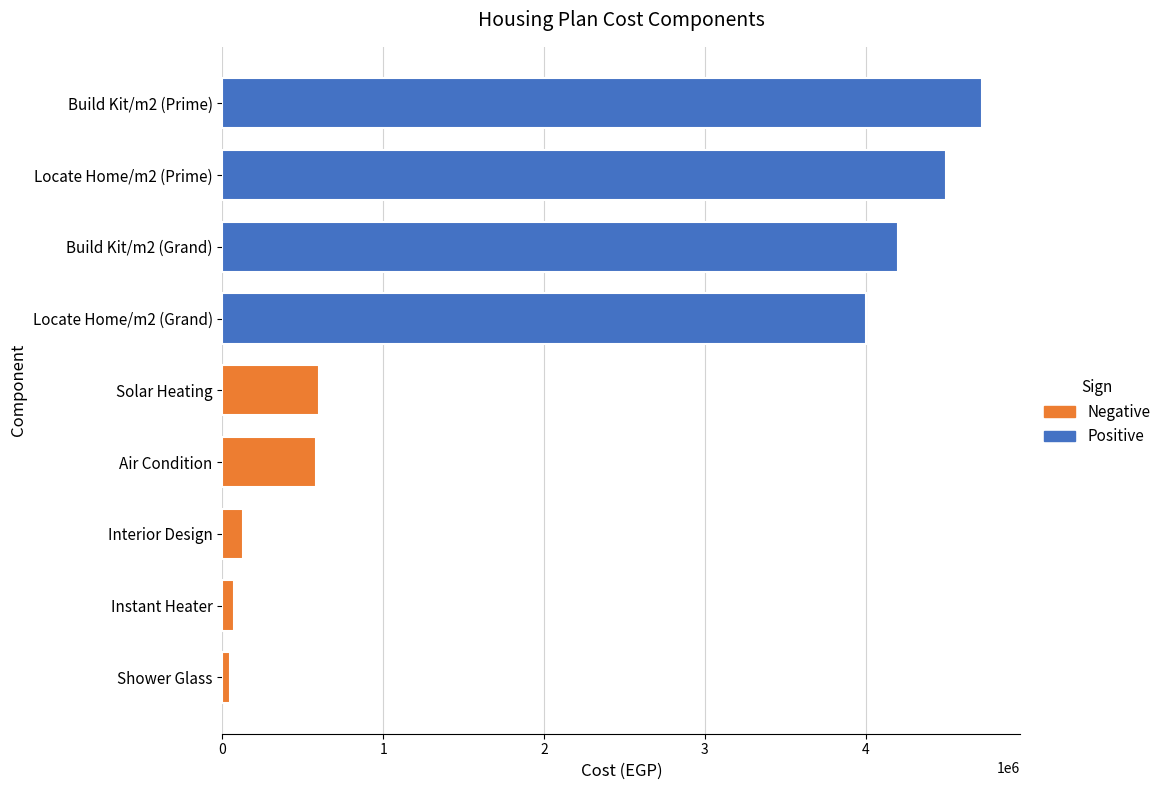

What is the label of the 3rd bar from the top?

Build Kit/m2 (Grand)